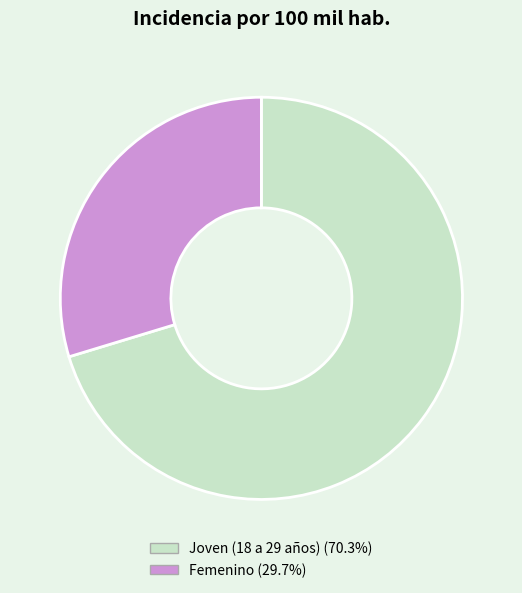

True or false: Joven (18 a 29 años) accounts for 81% of the total.

False